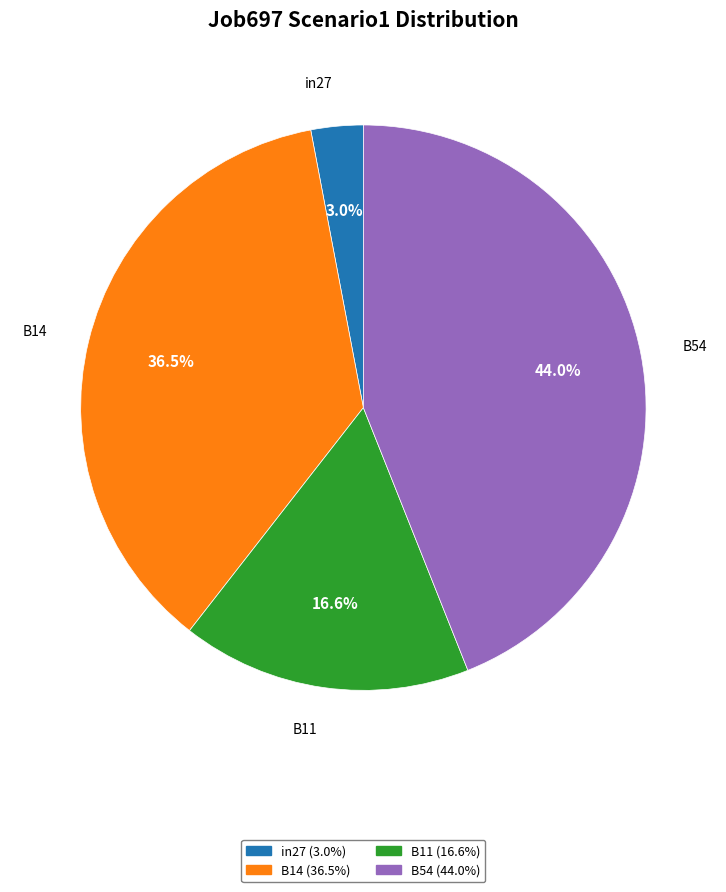

Count the number of slices in the pie.

4